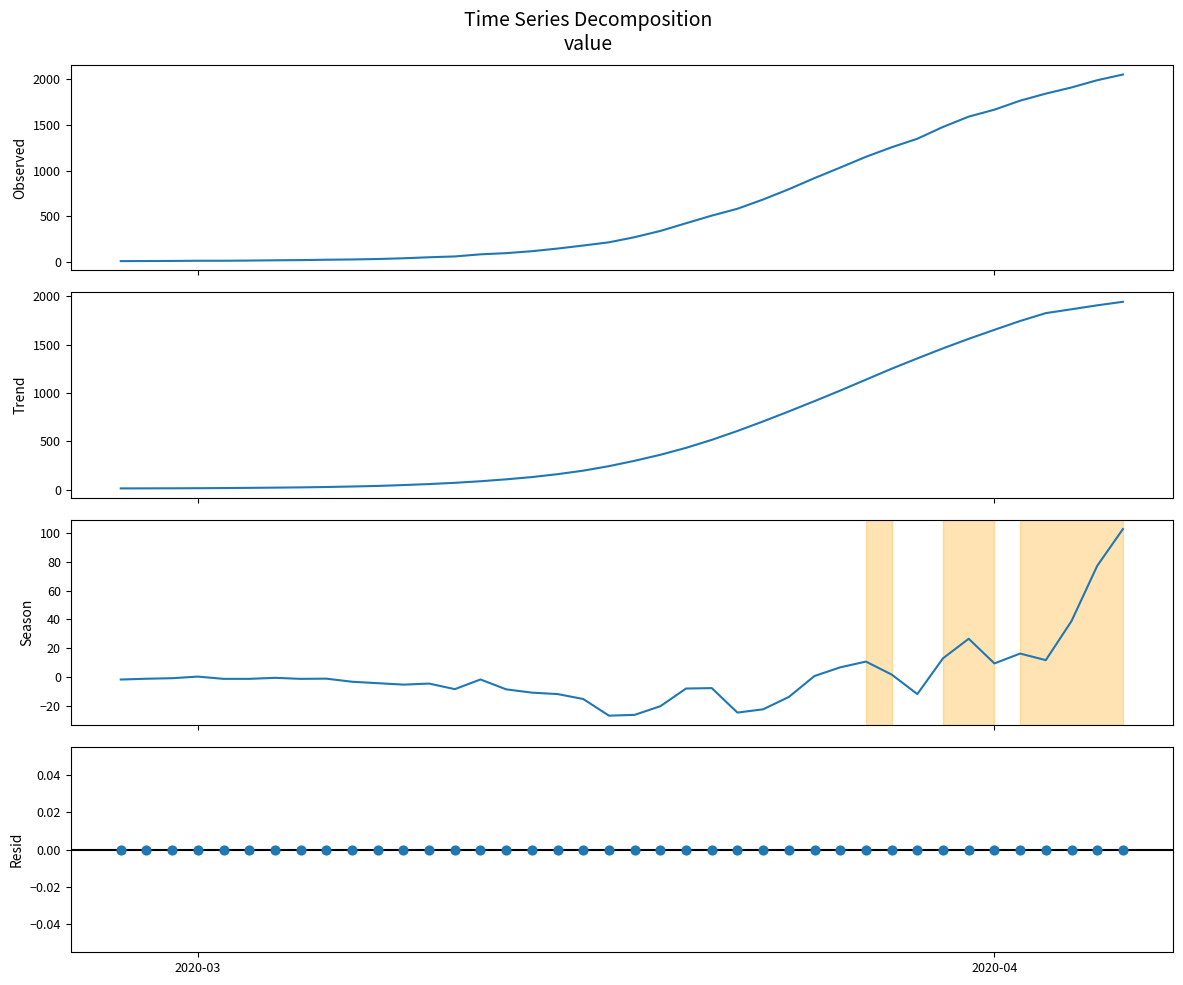

Which series contains the highest Y value?

value